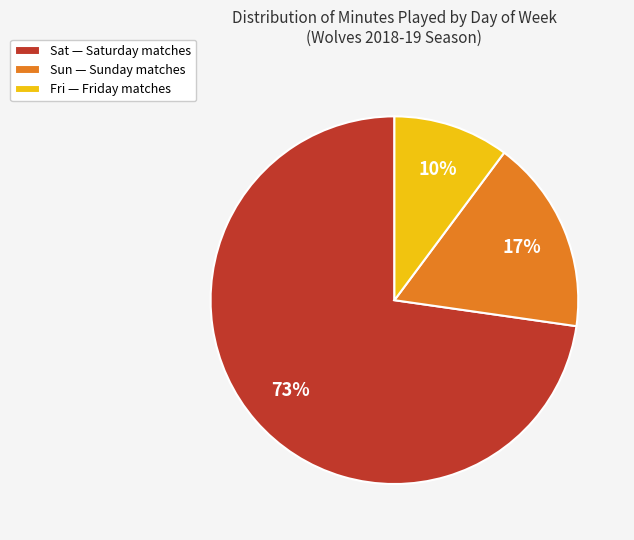

Which has a higher value, Sun — Sunday matches or Sat — Saturday matches?

Sat — Saturday matches